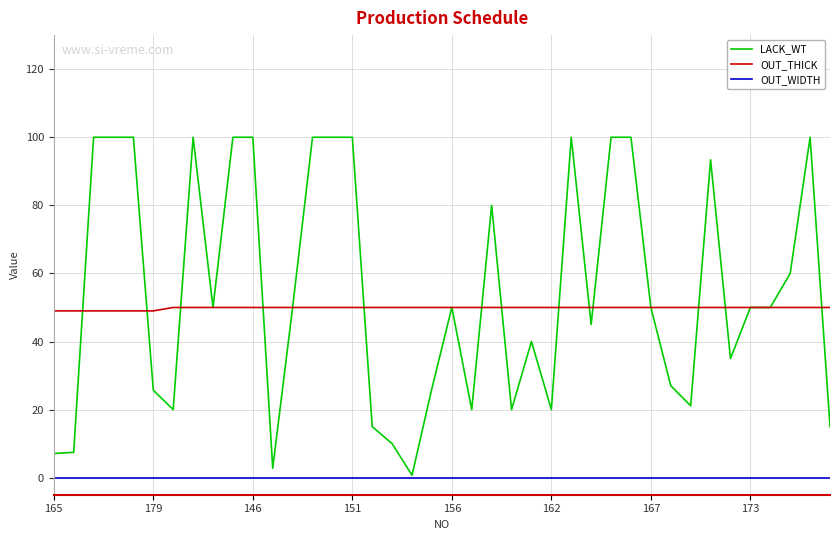

What is the average value of the OUT_THICK series?

49.9